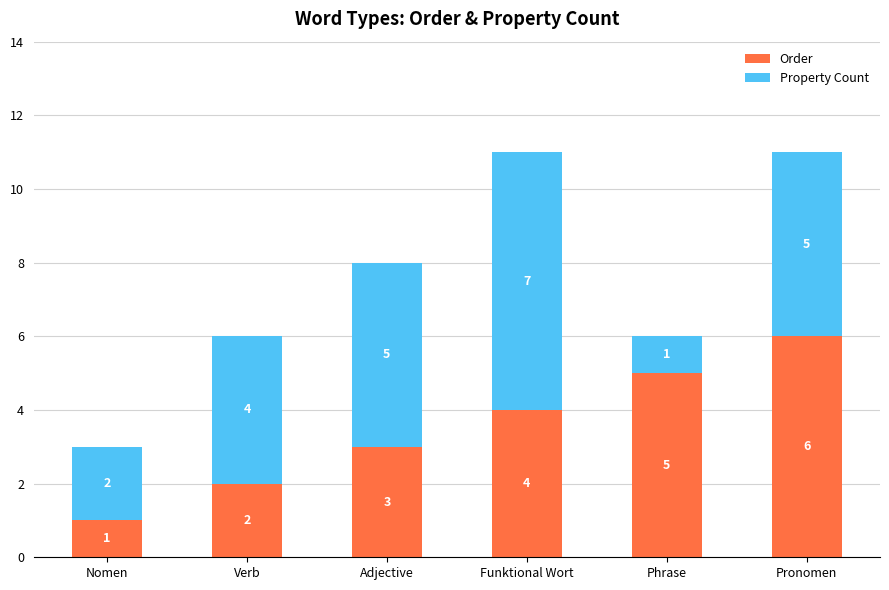

Which category has the highest value in the Order series?

Pronomen